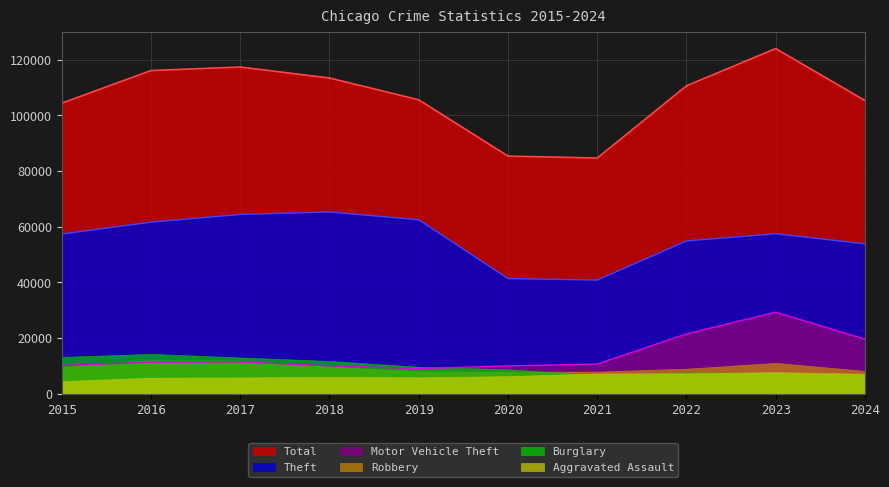

Is the value of Theft at 2017 greater than the value of Motor Vehicle Theft at 2024?

Yes